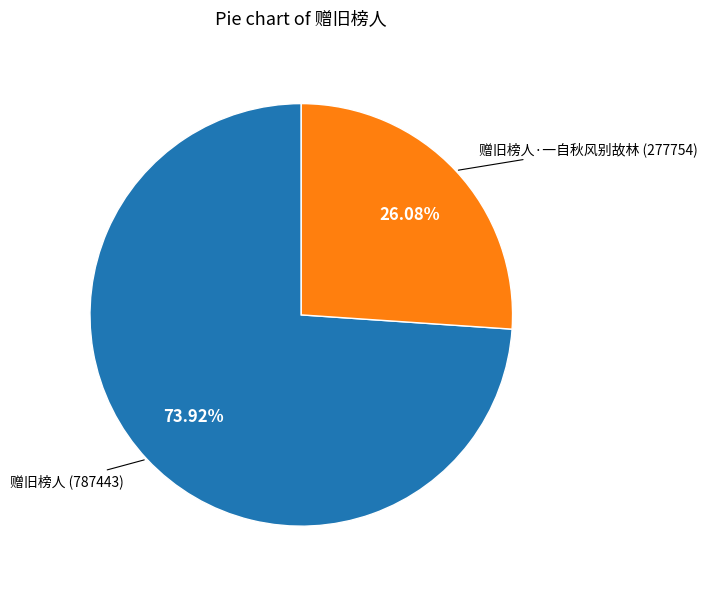

Is there a majority slice in this chart?

Yes